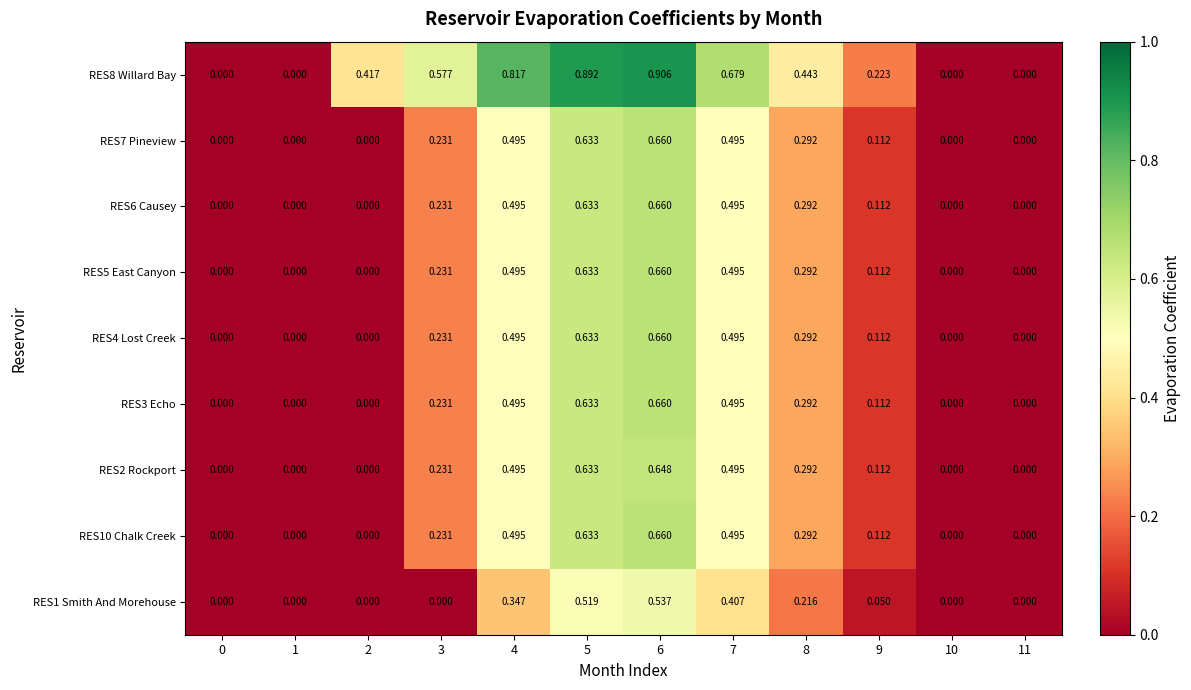

Is the value of RES1 Smith And Morehouse at 11 greater than the value of RES2 Rockport at 8?

No